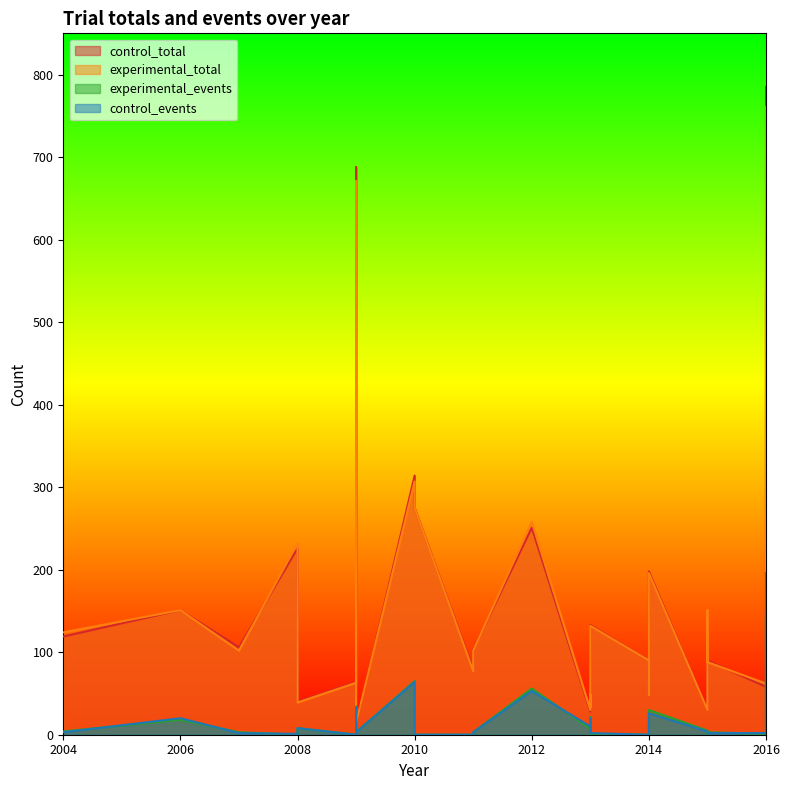

Between 2009 and 2016, which series saw the biggest shift?

control_total